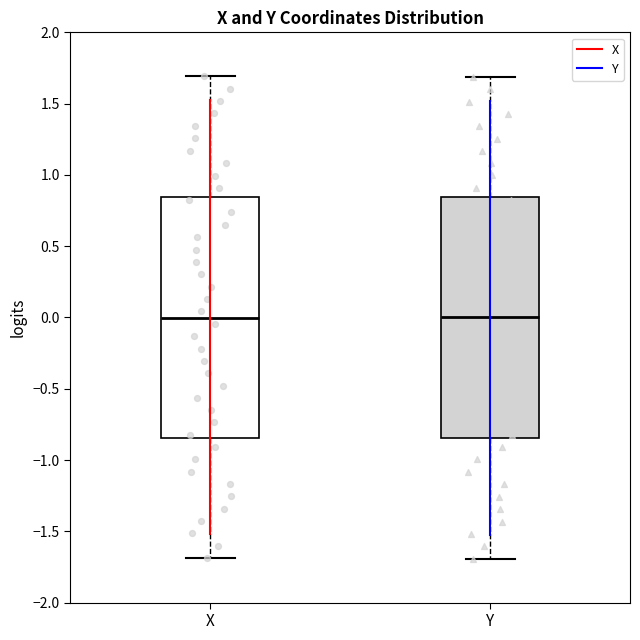

Reading left to right, transcribe this box plot: for each box, give where its median line is, the range the box spans, and where its two whiskers end, as read against the y-axis. The values are not printed on the chart, so give them approximately, as read against the axis.

X: median 0.00, box -0.85 to 0.85, whiskers -1.70 to 1.70
Y: median 0.00, box -0.85 to 0.85, whiskers -1.70 to 1.70